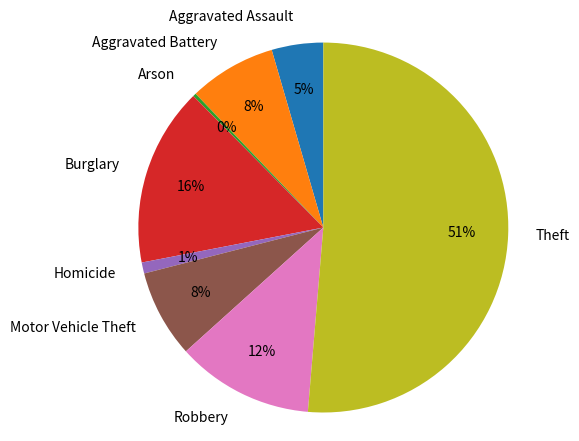

Is it true that Robbery is 20% of the pie?

False